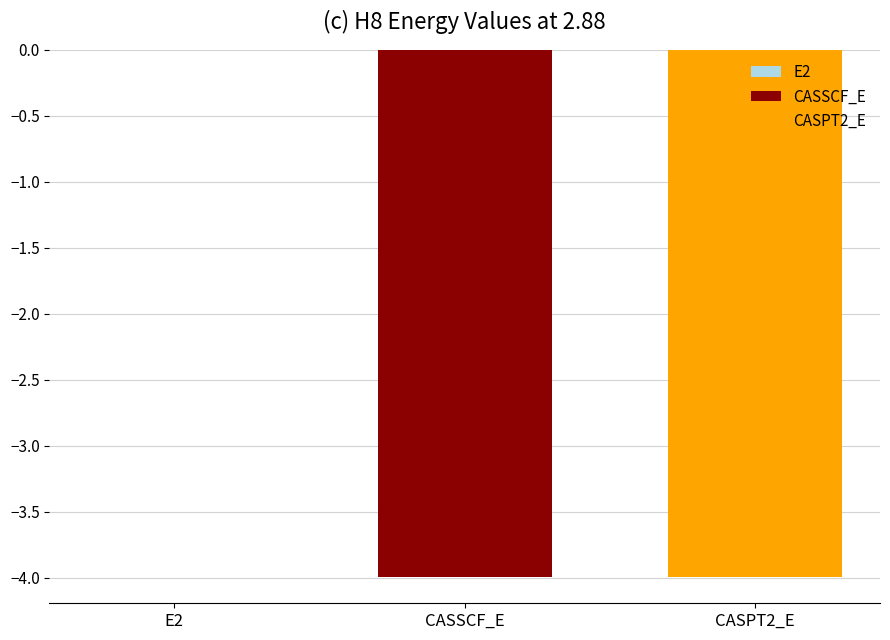

Is it true that CASSCF_E equals -4.0 at CASSCF_E?

True